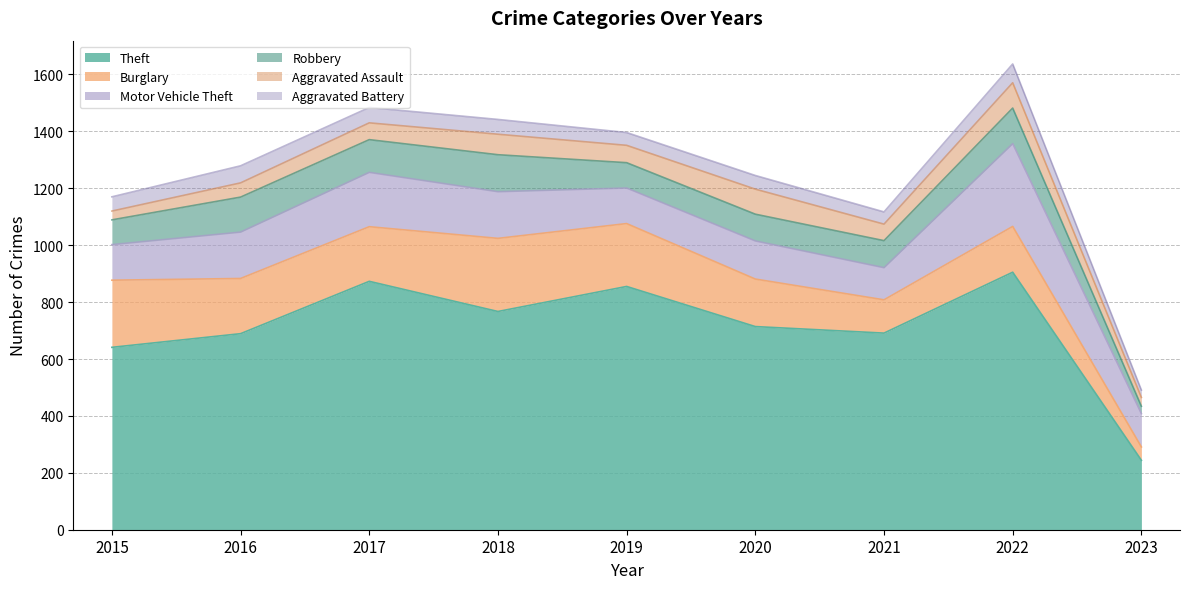

Reading left to right, extract all data points from this chart.

Theft: 641	689	873	767	855	714	691	905	244
Burglary: 236	194	192	257	221	167	117	161	47
Motor Vehicle Theft: 125	163	191	164	125	134	113	291	117
Robbery: 87	123	115	130	89	94	95	125	26
Aggravated Assault: 31	50	59	72	61	88	58	89	31
Aggravated Battery: 50	60	54	52	45	48	43	66	26